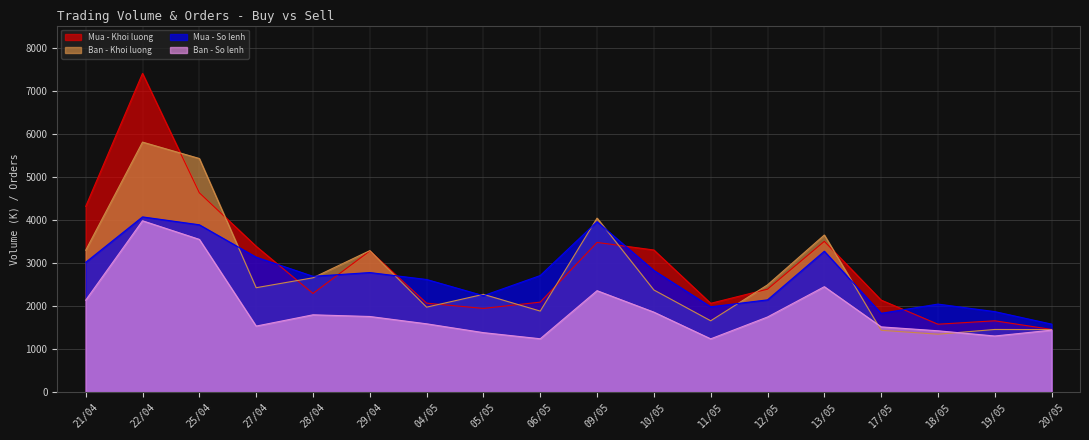

At which category is the sum across all series the highest?

22/04